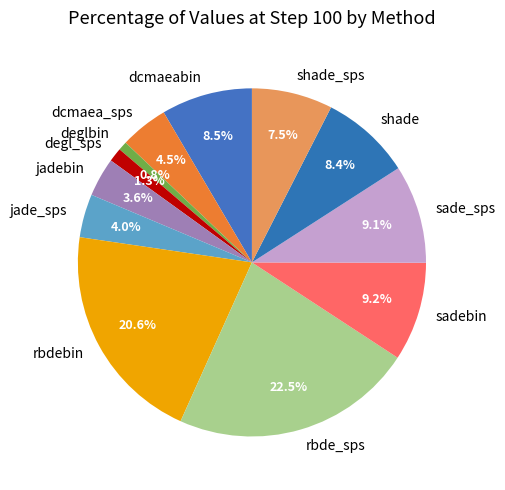

Which has a higher value, jadebin or dcmaea_sps?

dcmaea_sps